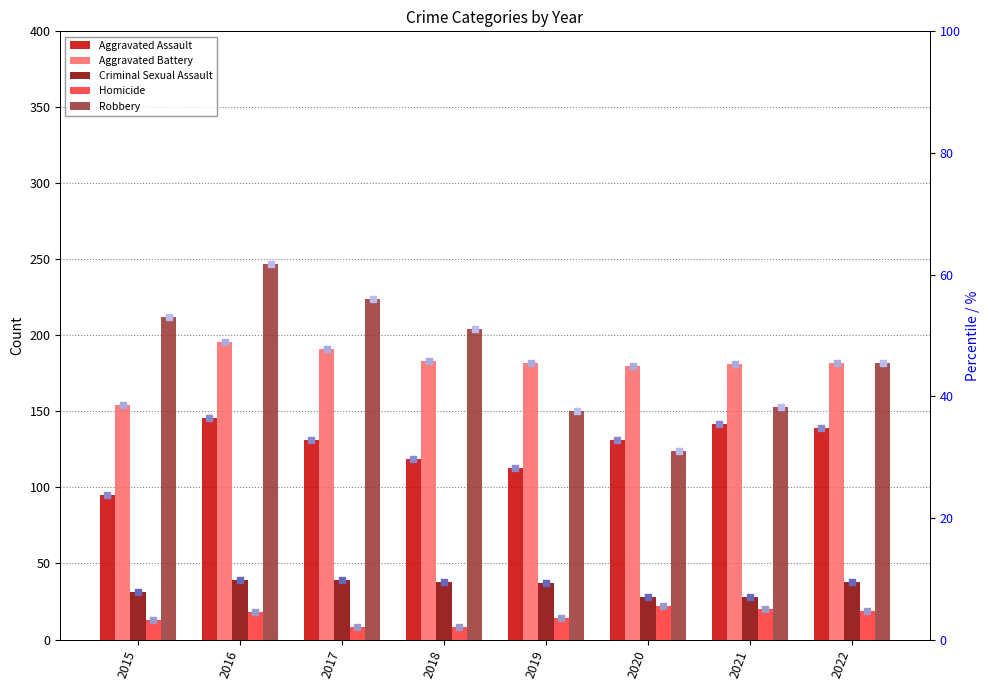

What are all the series names shown in the legend?

Aggravated Assault, Aggravated Battery, Criminal Sexual Assault, Homicide, Robbery